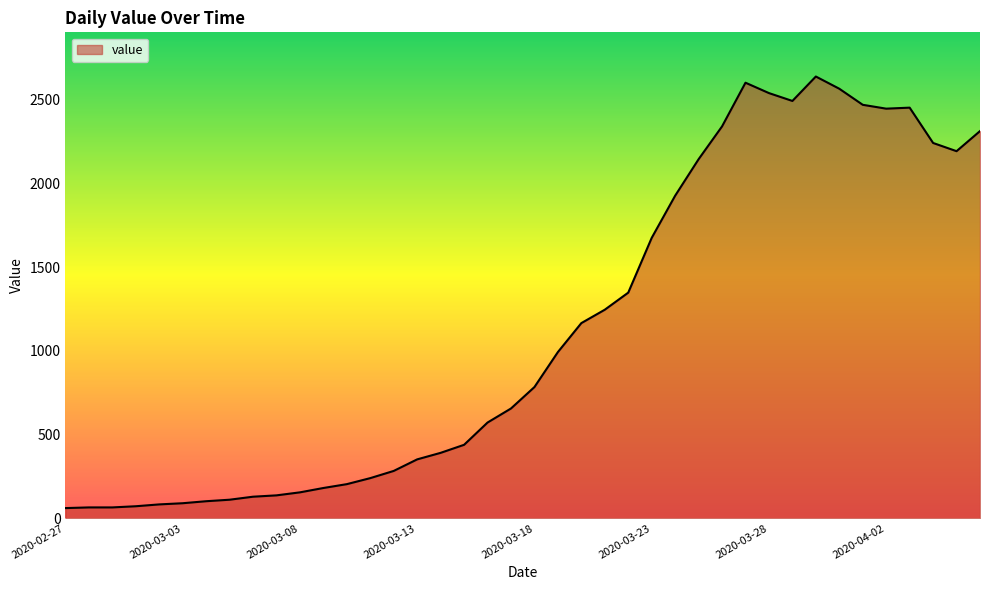

What is the maximum value shown in the chart?

2639